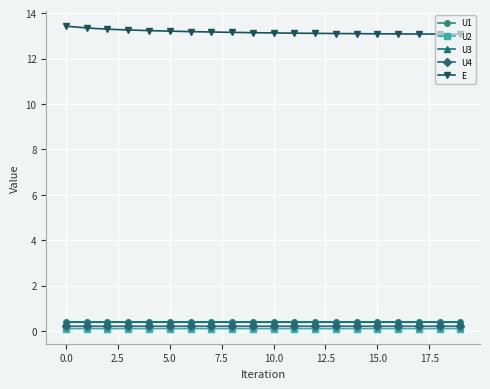

True or false: U3 and E cross at least once.

False